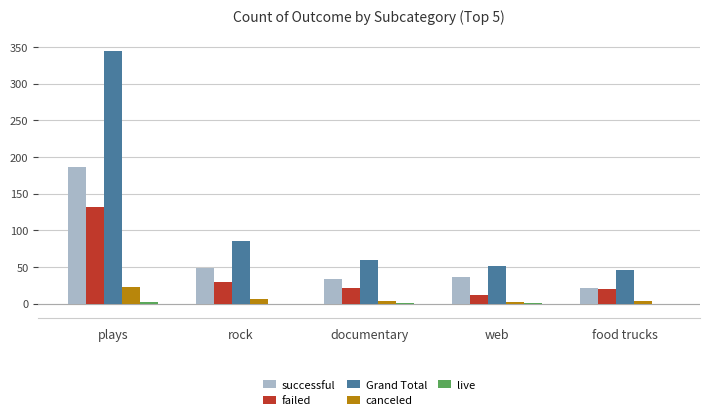

True or false: Grand Total has a value of 51 at web.

True